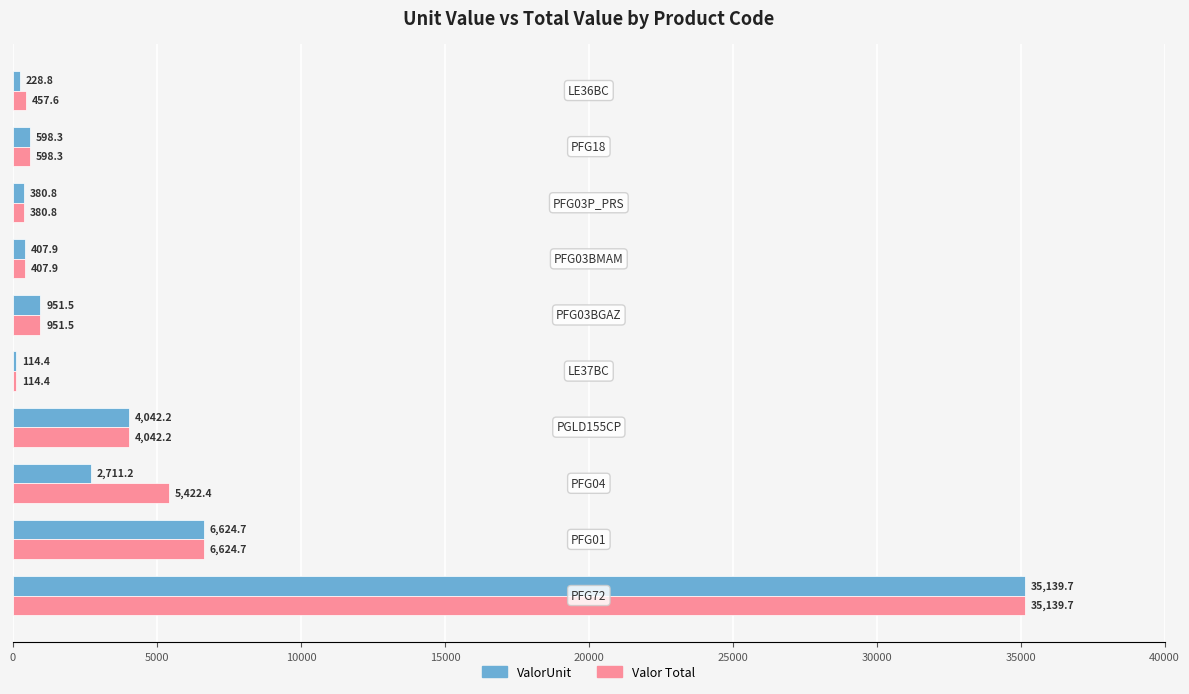

What is the sum of all ValorUnit values?

51199.5